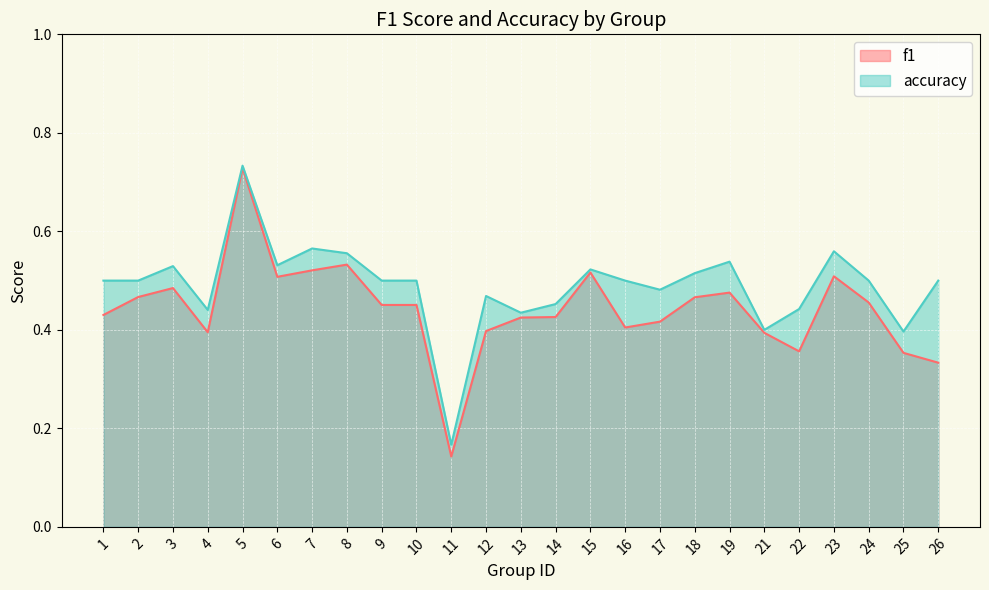

At which category does accuracy reach its first local peak?

3